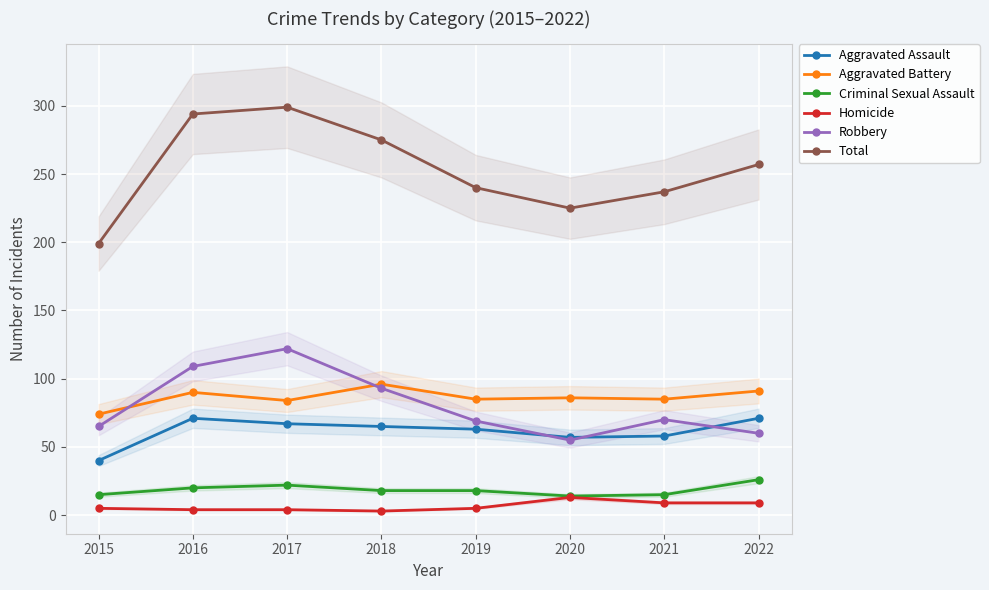

What is the difference between the second highest and second lowest values in the Homicide series?

5